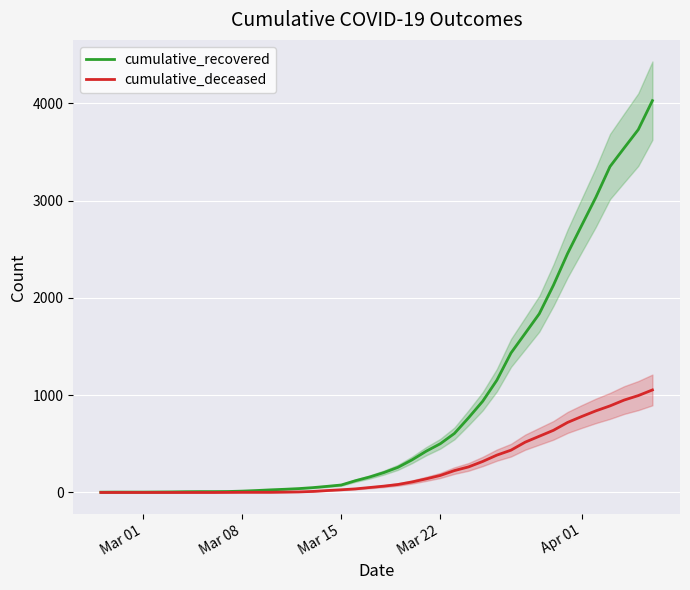

True or false: cumulative_recovered has a value of 4 at Mar 01.

True